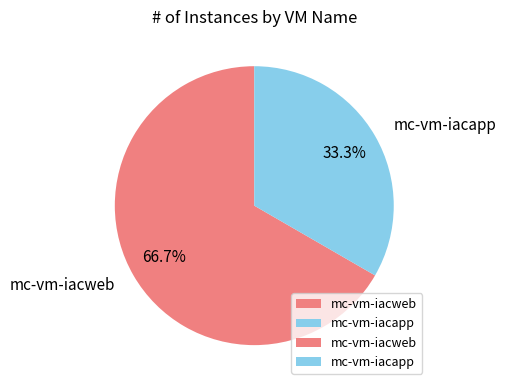

To the nearest percent, what is the average slice percentage?

50%